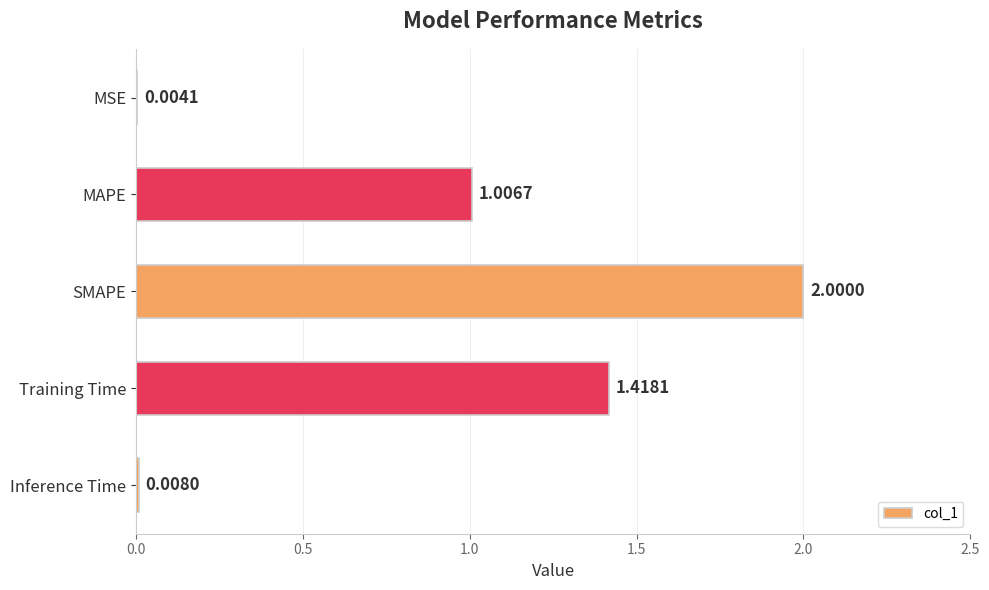

Count the number of values greater than 1.

3